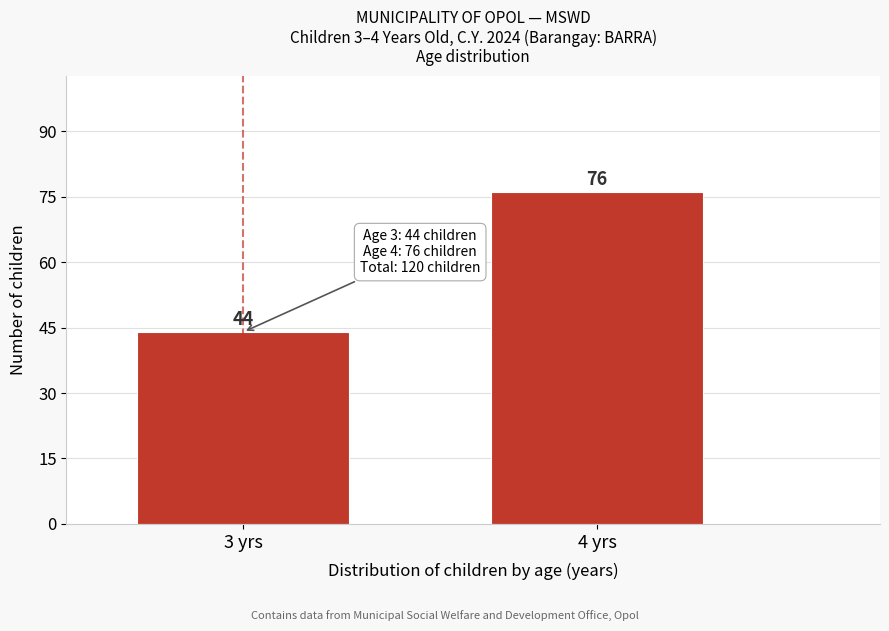

Reading left to right, extract all data points from this chart.

44	76